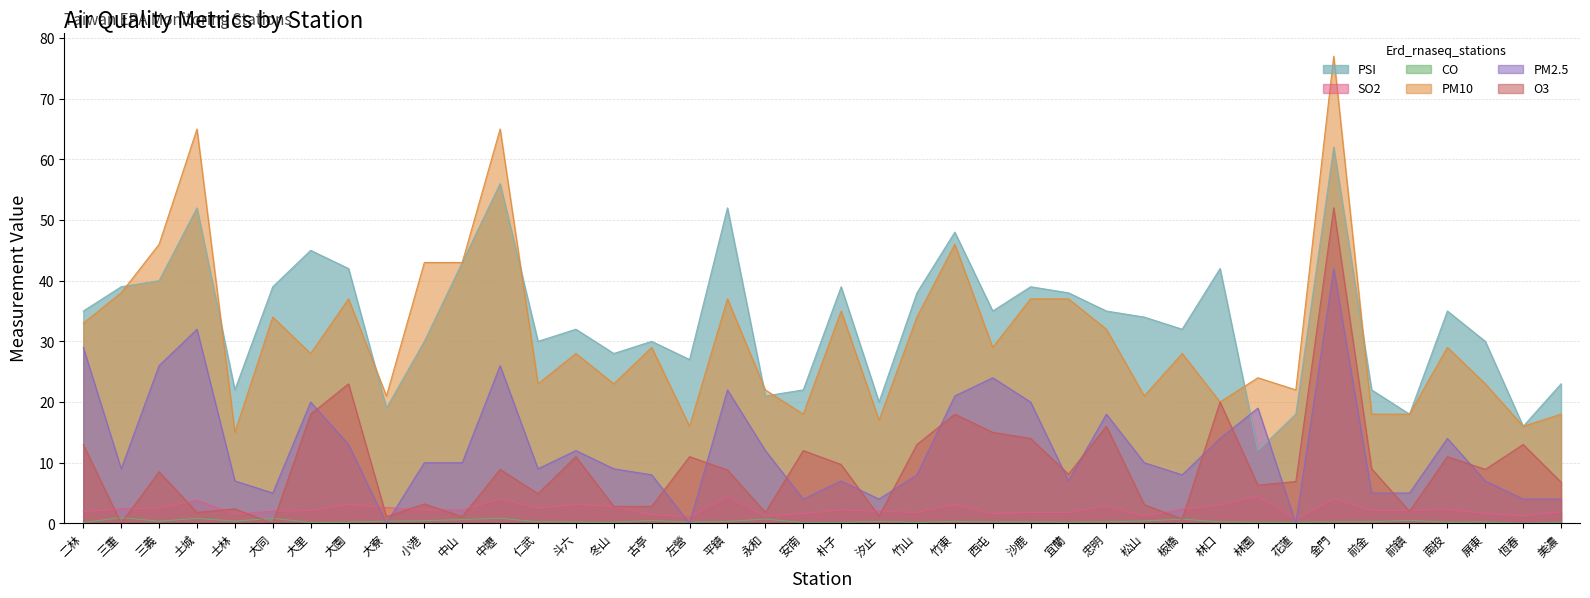

Between 三重 and 金門, which series saw the biggest shift?

O3